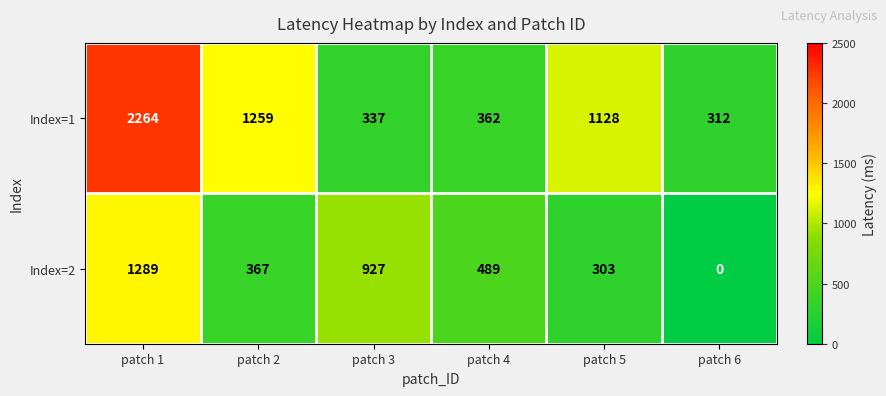

What is the sum of all Index=2 values?

3375